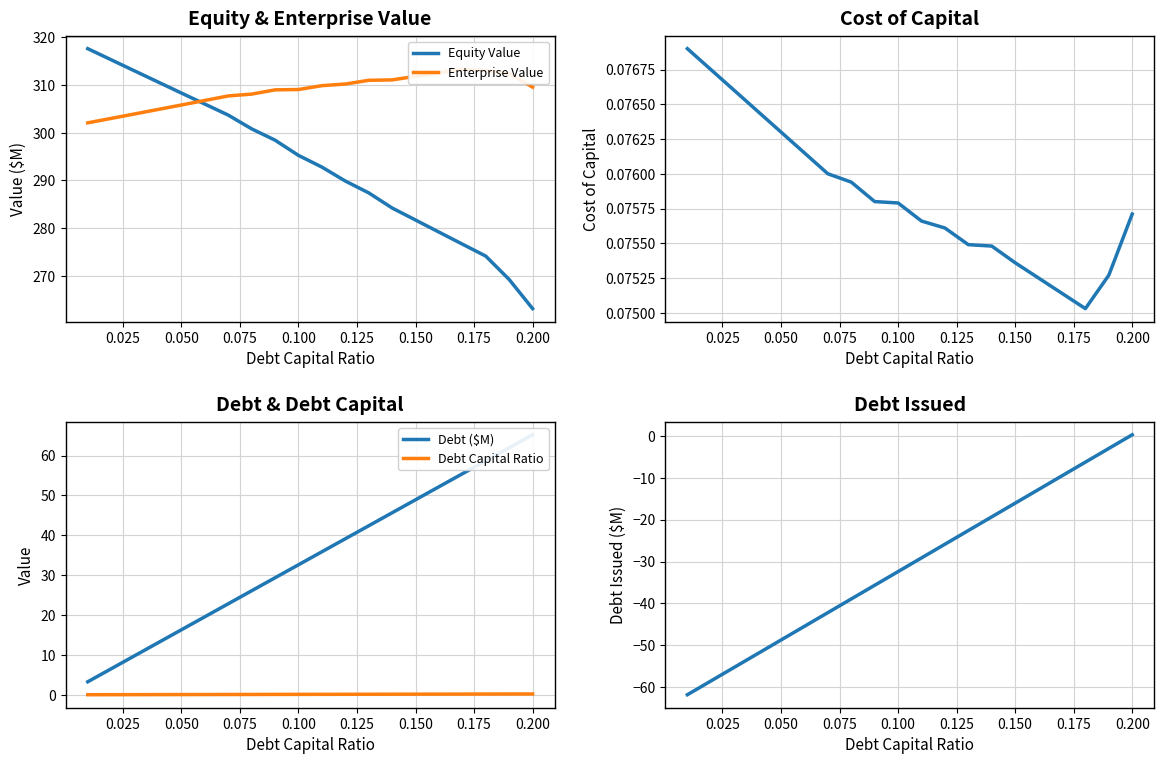

What is the difference between the second highest and minimum values in the Debt ($M) series?

58.7